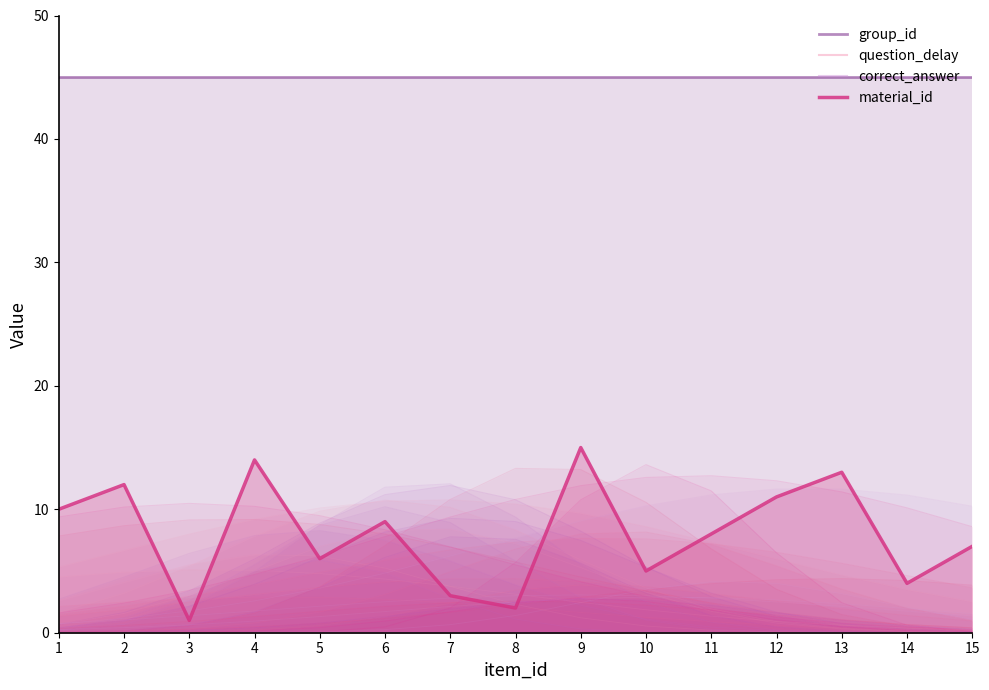

True or false: group_id and question_delay cross at least once.

False